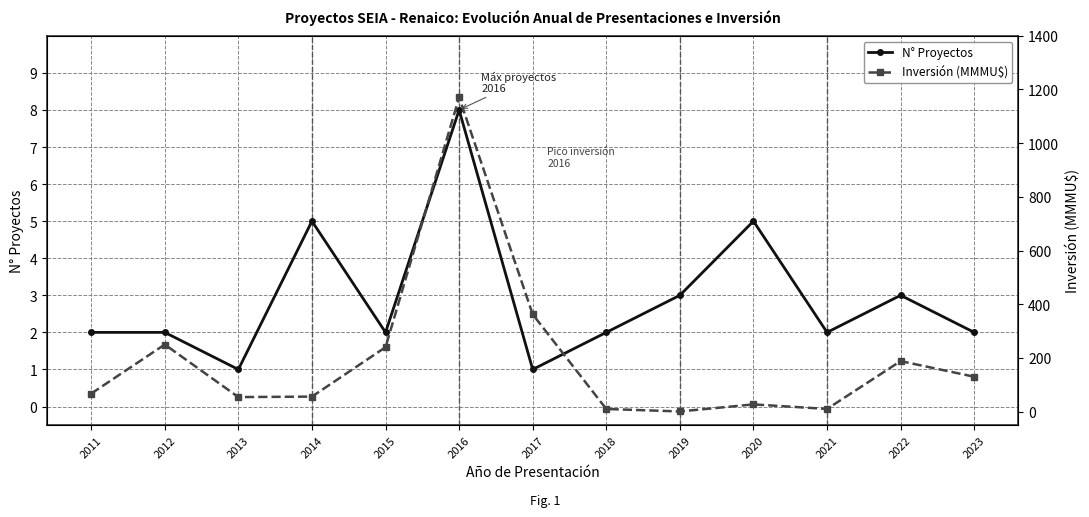

Count the number of categories in the chart.

13